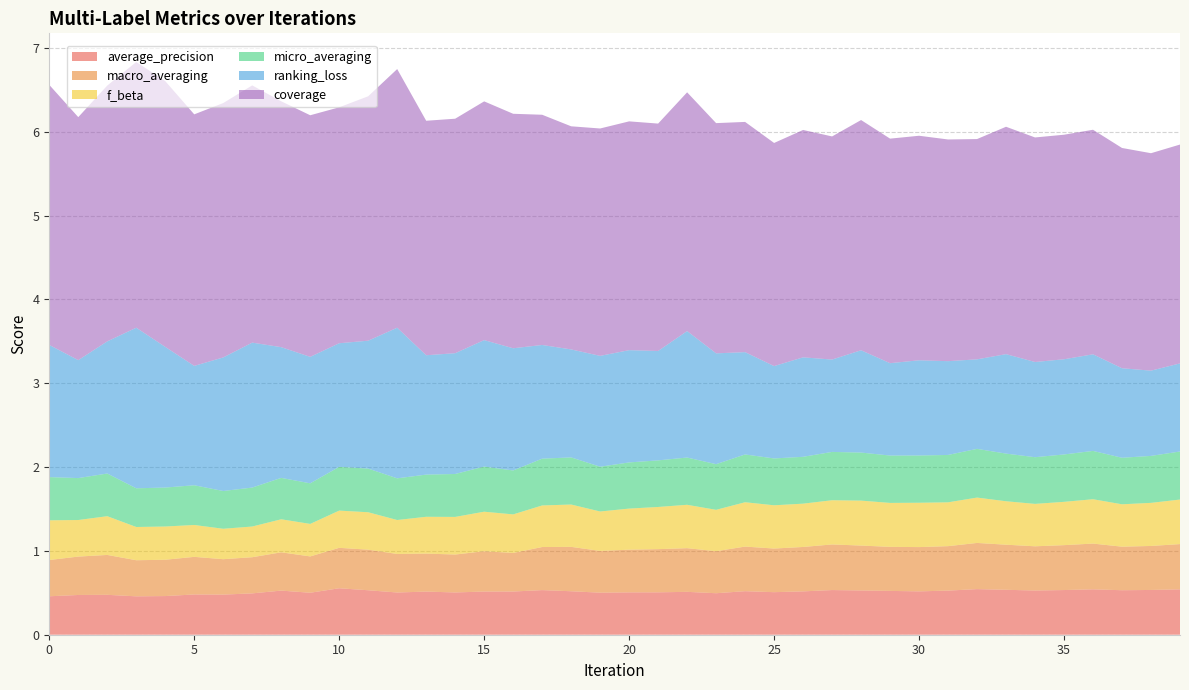

Reading right to left, extract all data points from this chart.

average_precision: 0.5	0.5	0.5	0.5	0.5	0.5	0.5	0.5	0.5	0.5	0.5	0.5	0.5	0.5	0.5	0.5	0.5	0.5	0.5	0.5	0.5	0.5	0.5	0.5	0.5	0.5	0.5	0.5	0.5	0.6	0.5	0.5	0.5	0.5	0.5	0.5	0.5	0.5	0.5	0.5
macro_averaging: 0.5	0.5	0.5	0.5	0.5	0.5	0.5	0.6	0.5	0.5	0.5	0.5	0.5	0.5	0.5	0.5	0.5	0.5	0.5	0.5	0.5	0.5	0.5	0.5	0.5	0.5	0.5	0.5	0.5	0.5	0.4	0.5	0.4	0.4	0.4	0.4	0.4	0.5	0.5	0.4
f_beta: 0.5	0.5	0.5	0.5	0.5	0.5	0.5	0.5	0.5	0.5	0.5	0.5	0.5	0.5	0.5	0.5	0.5	0.5	0.5	0.5	0.5	0.5	0.5	0.5	0.5	0.4	0.4	0.4	0.4	0.4	0.4	0.4	0.4	0.4	0.4	0.4	0.4	0.5	0.4	0.5
micro_averaging: 0.6	0.6	0.6	0.6	0.6	0.6	0.6	0.6	0.6	0.6	0.6	0.6	0.6	0.6	0.6	0.6	0.5	0.6	0.6	0.6	0.5	0.6	0.6	0.5	0.5	0.5	0.5	0.5	0.5	0.5	0.5	0.5	0.5	0.5	0.5	0.5	0.5	0.5	0.5	0.5
ranking_loss: 1.1	1.0	1.1	1.2	1.1	1.1	1.2	1.1	1.1	1.1	1.1	1.2	1.1	1.2	1.1	1.2	1.3	1.5	1.3	1.3	1.3	1.3	1.4	1.5	1.5	1.4	1.4	1.8	1.5	1.5	1.5	1.6	1.7	1.6	1.4	1.7	1.9	1.6	1.4	1.6
coverage: 2.6	2.6	2.6	2.7	2.7	2.7	2.7	2.6	2.6	2.7	2.7	2.7	2.7	2.7	2.7	2.7	2.7	2.8	2.7	2.7	2.7	2.7	2.7	2.8	2.8	2.8	2.8	3.1	2.9	2.8	2.9	2.9	3.1	3.0	3.0	3.2	3.2	3.1	2.9	3.1